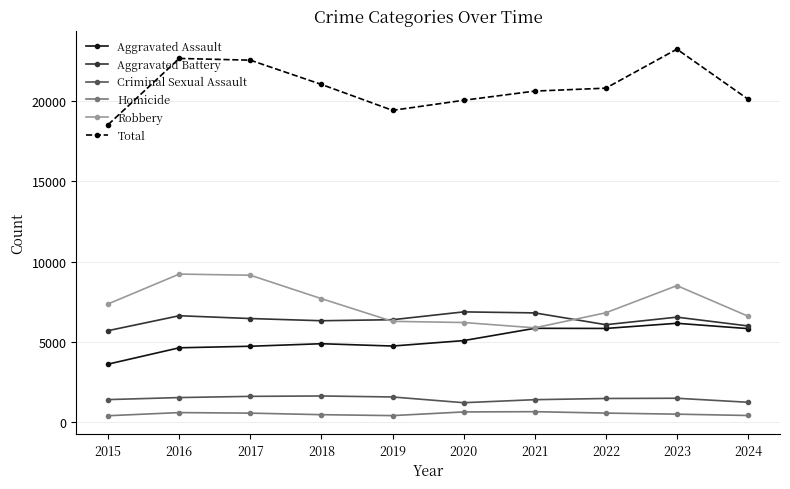

Is this an area chart (filled region under the line)?

No